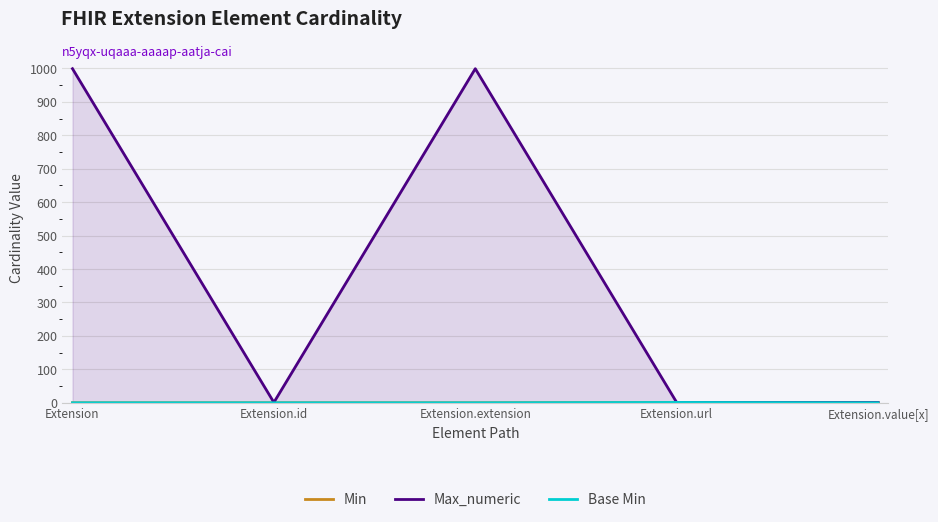

The Min series shows 1 at Extension.id. True or false?

False